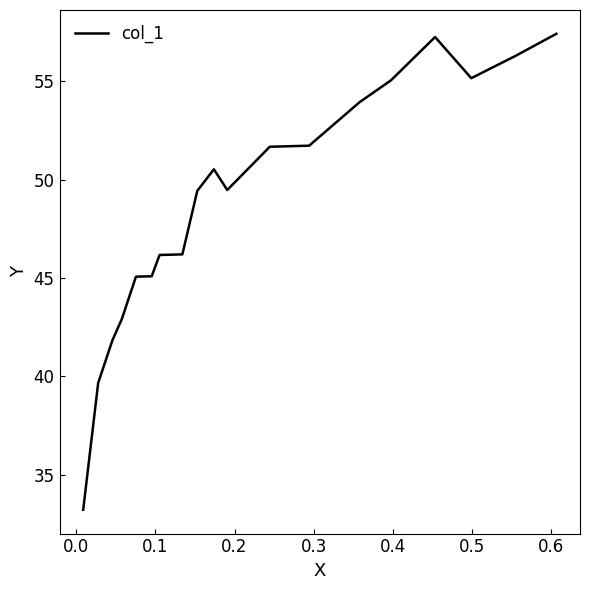

What is the minimum value shown in the chart?

33.2